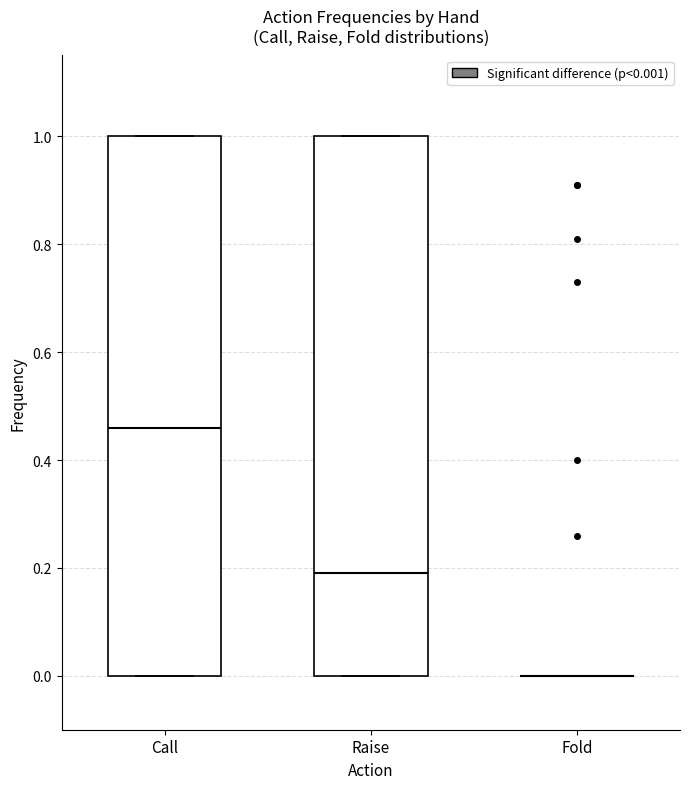

Reading left to right, read every box against the y-axis: the position of its median line, the range the box covers, and the ends of its whiskers. The values are not printed on the chart, so give them approximately, as read against the axis.

Call: median 0.46, box 0.00 to 1.00, whiskers 0.00 to 1.00
Raise: median 0.20, box 0.00 to 1.00, whiskers 0.00 to 1.00
Fold: box collapsed to a line at 0.00, whiskers 0.00 to 0.00